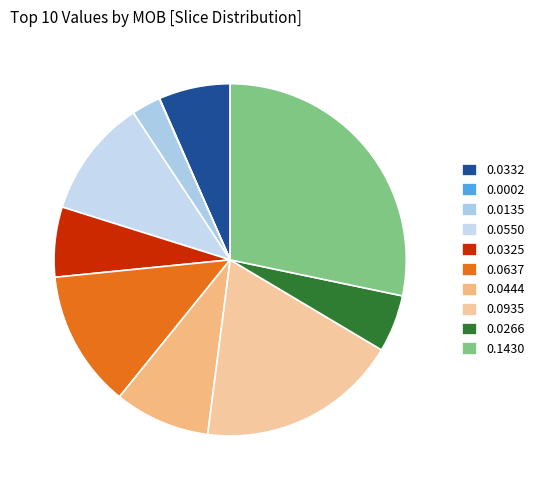

Is there any slice that represents more than half of the pie?

No